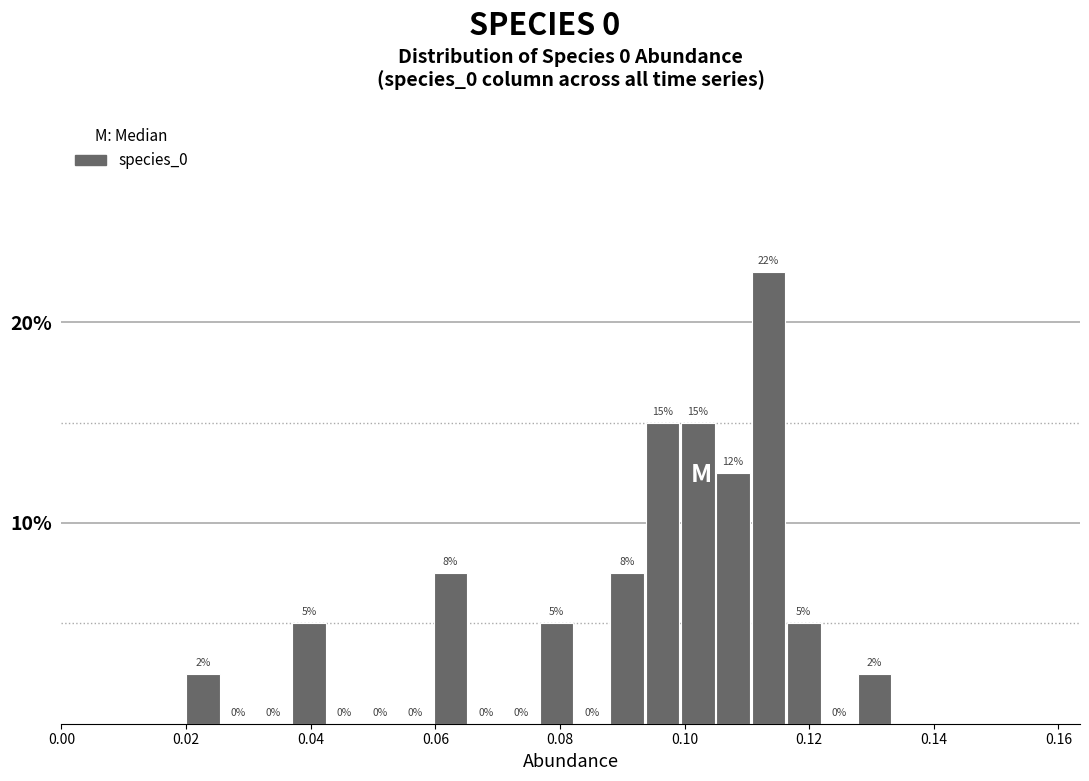

Read against the x-axis, roughly where is the centre of the tallest bar?

0.114